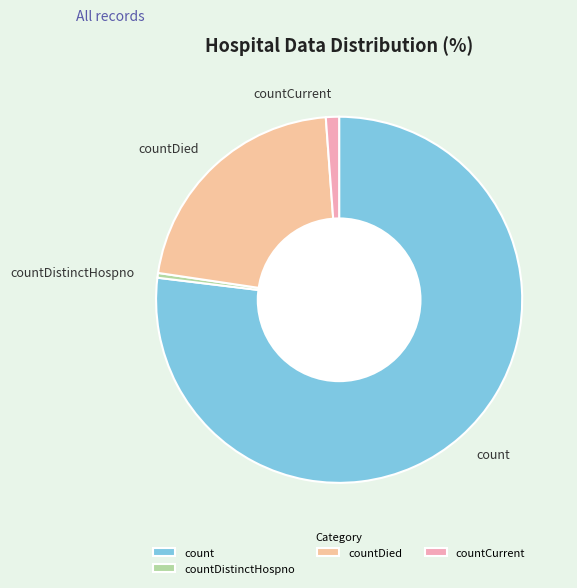

Which category has the biggest portion of the pie?

count